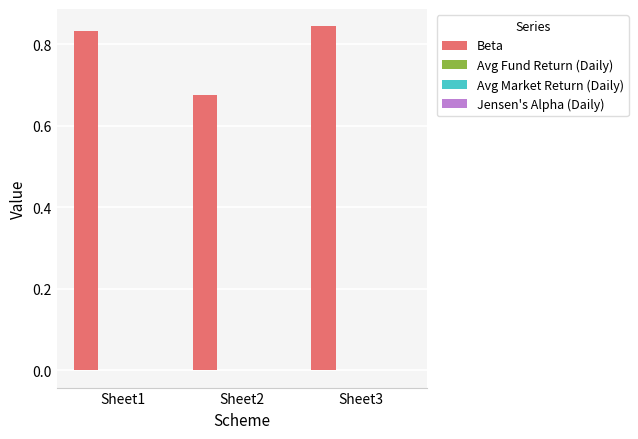

Which series has the largest total across all categories?

Beta